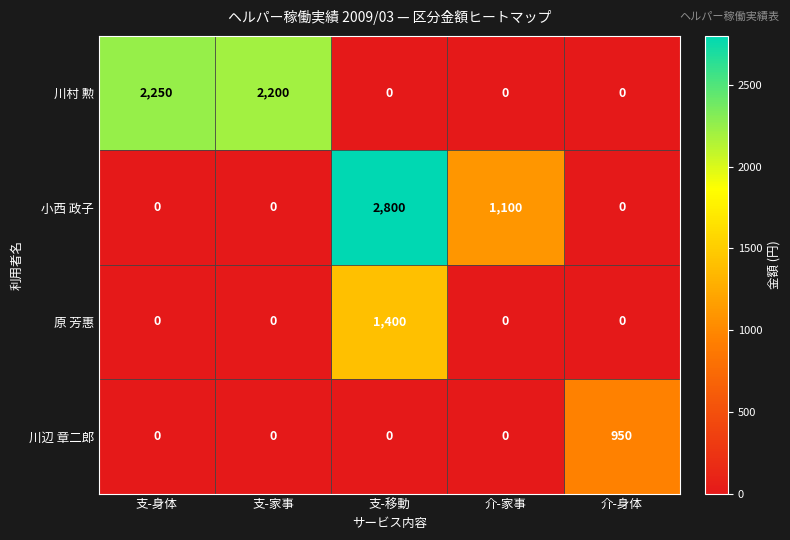

At which category is the sum across all series the highest?

支-移動